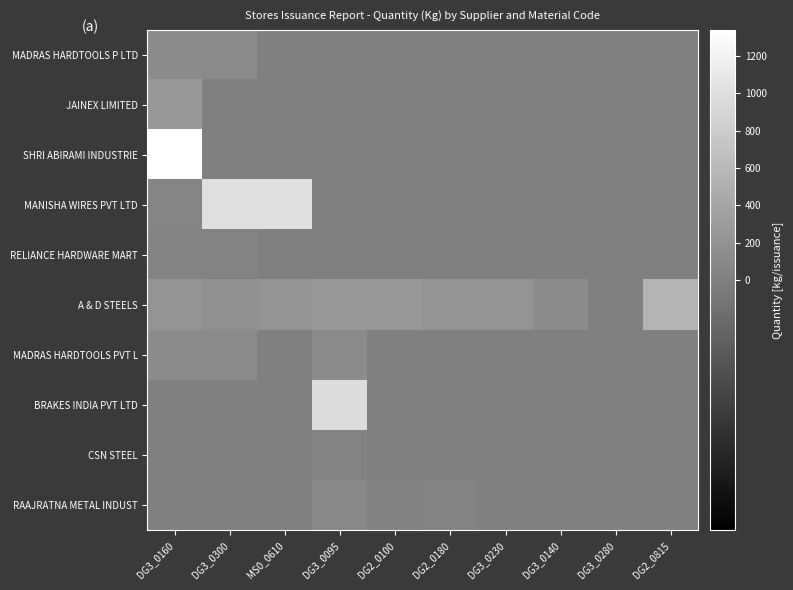

Rank the series by their maximum value, from highest to lowest.

SHRI ABIRAMI INDUSTRIE, MANISHA WIRES PVT LTD, BRAKES INDIA PVT LTD, A & D STEELS, JAINEX LIMITED, MADRAS HARDTOOLS P LTD, MADRAS HARDTOOLS PVT L, RAAJRATNA METAL INDUST, RELIANCE HARDWARE MART, CSN STEEL